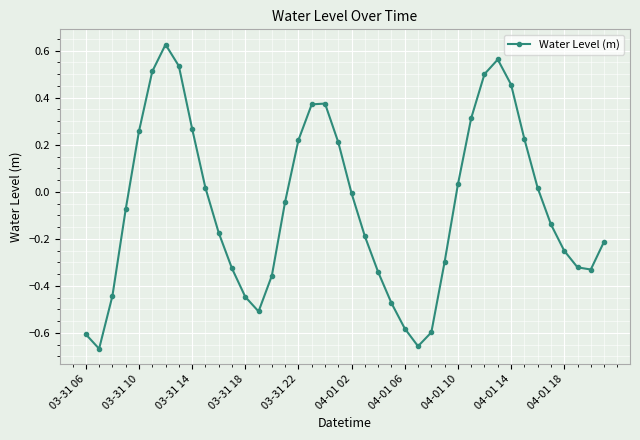

How many interior local valleys (lower than both neighbors) does the data have?

4